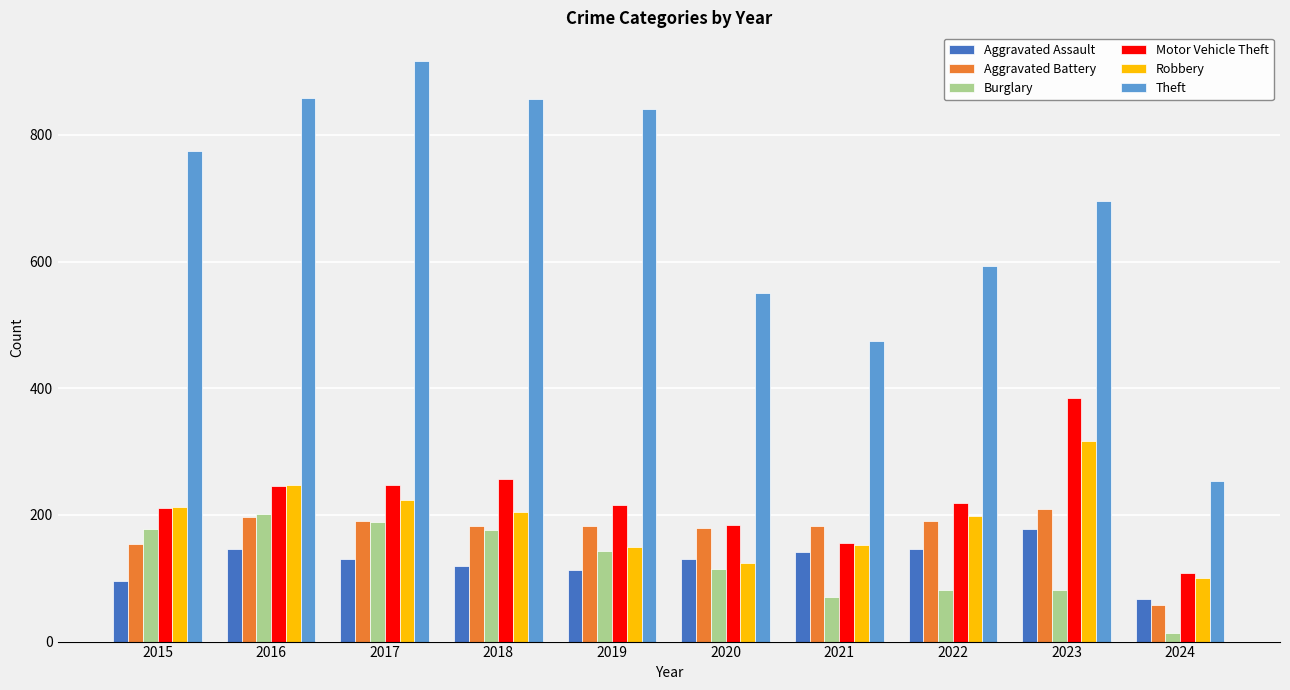

What is the sum of the Aggravated Assault values at 2020 and 2018?

250